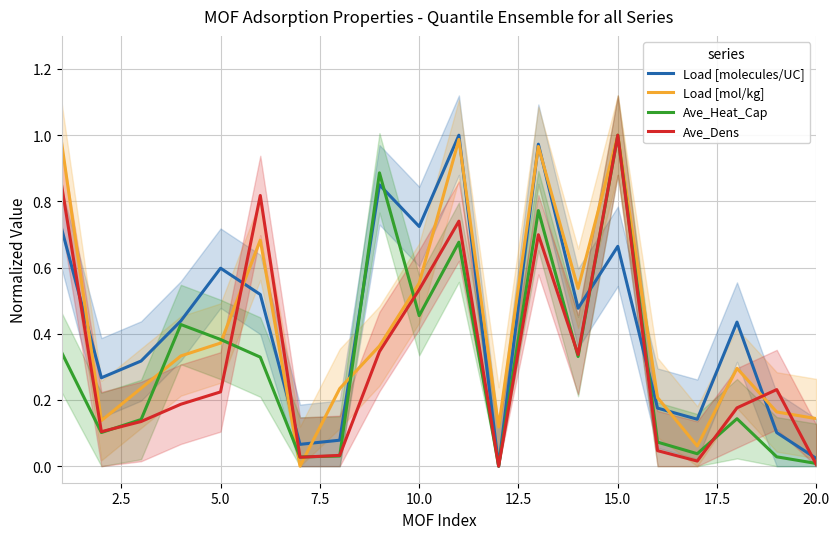

Is it true that Load [mol/kg] equals 0.9 at 10.0?

False